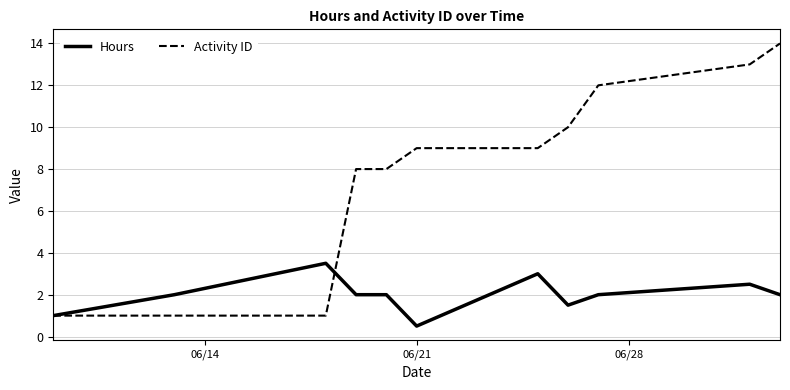

Which series has the largest total across all categories?

Activity ID